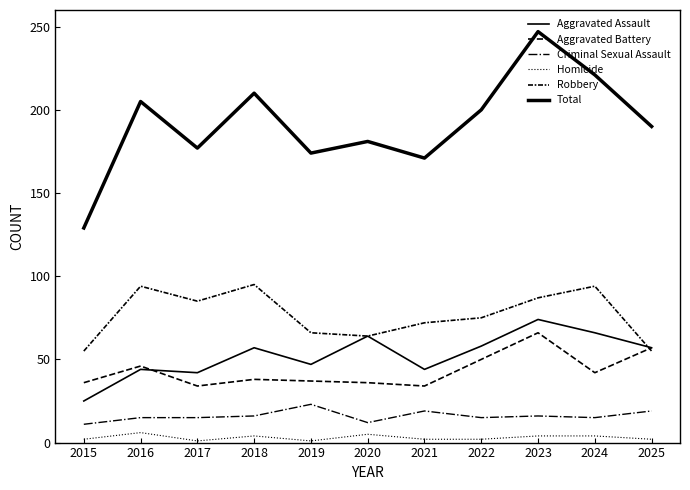

What is the sum of all Criminal Sexual Assault values?

176